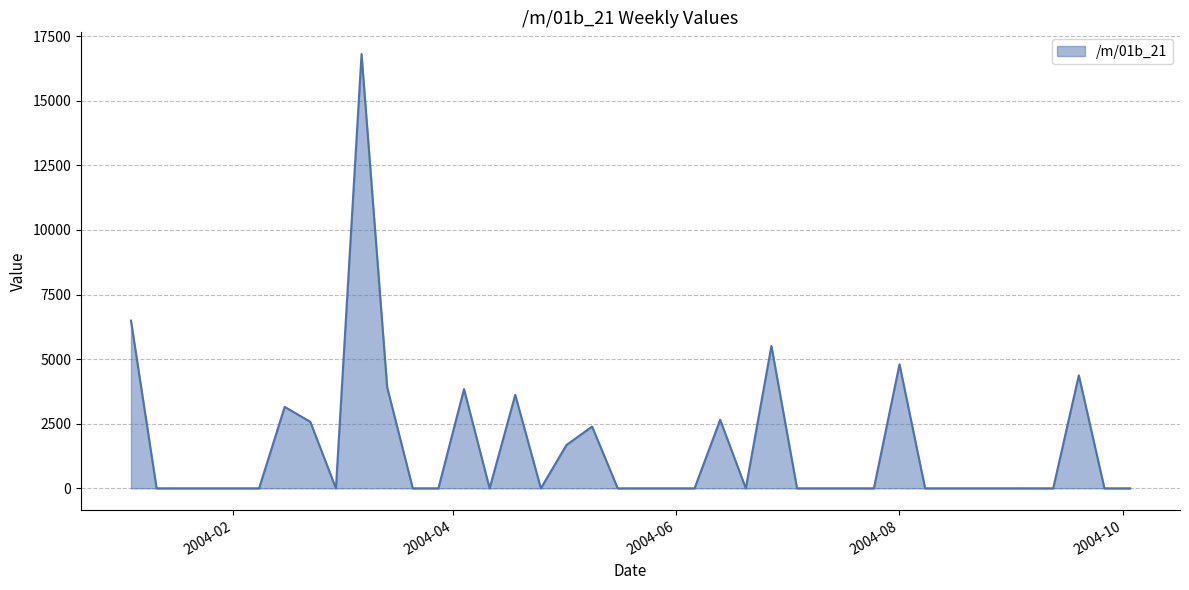

What is the greatest value displayed?

16807.5